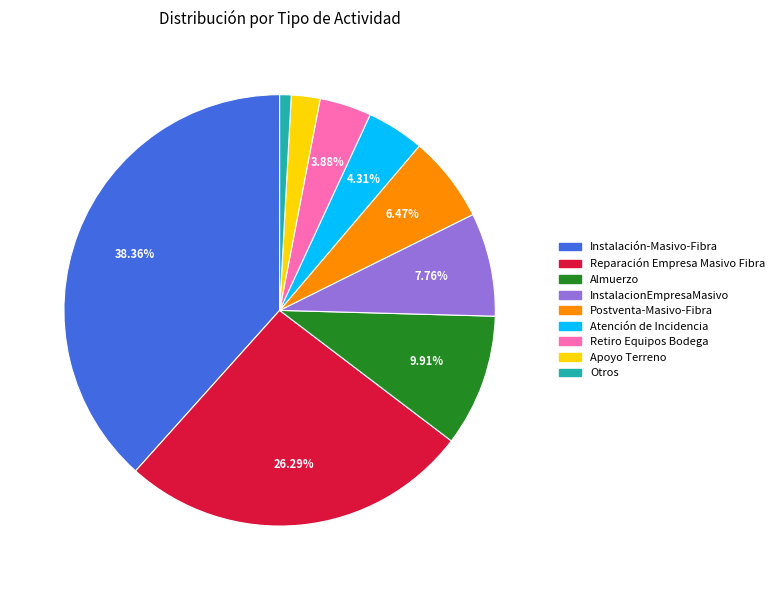

Is there a majority slice in this chart?

No